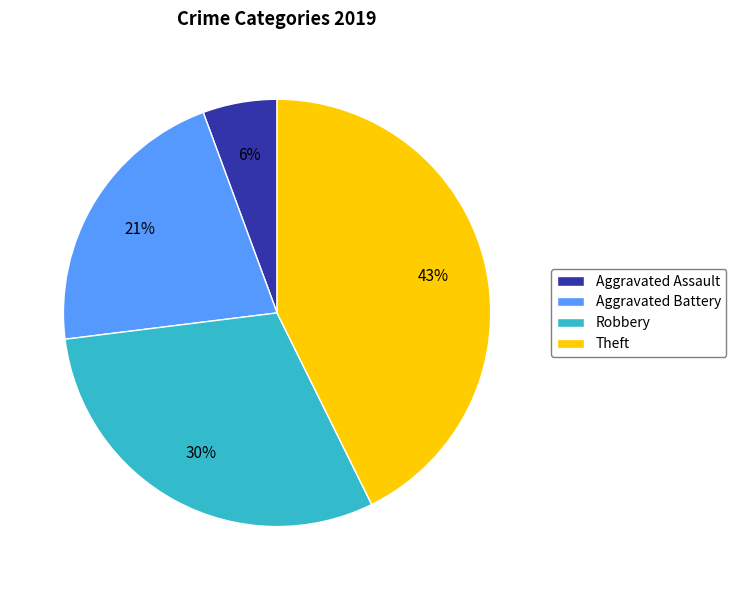

What is the smallest slice in the pie chart?

Aggravated Assault